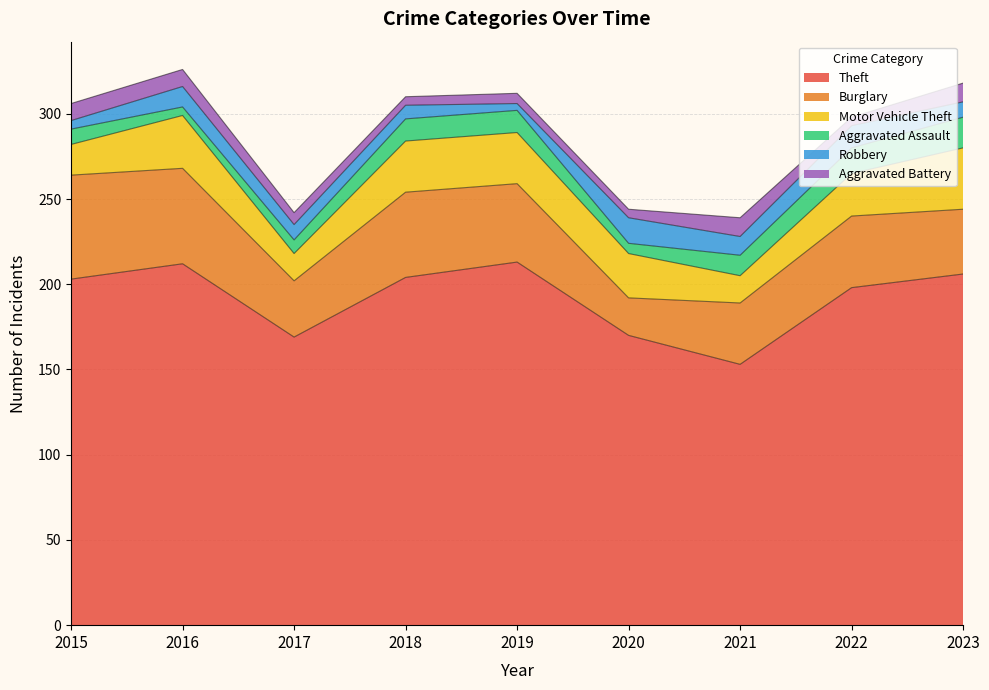

Is the value of Theft at 2017 greater than the value of Aggravated Battery at 2017?

Yes